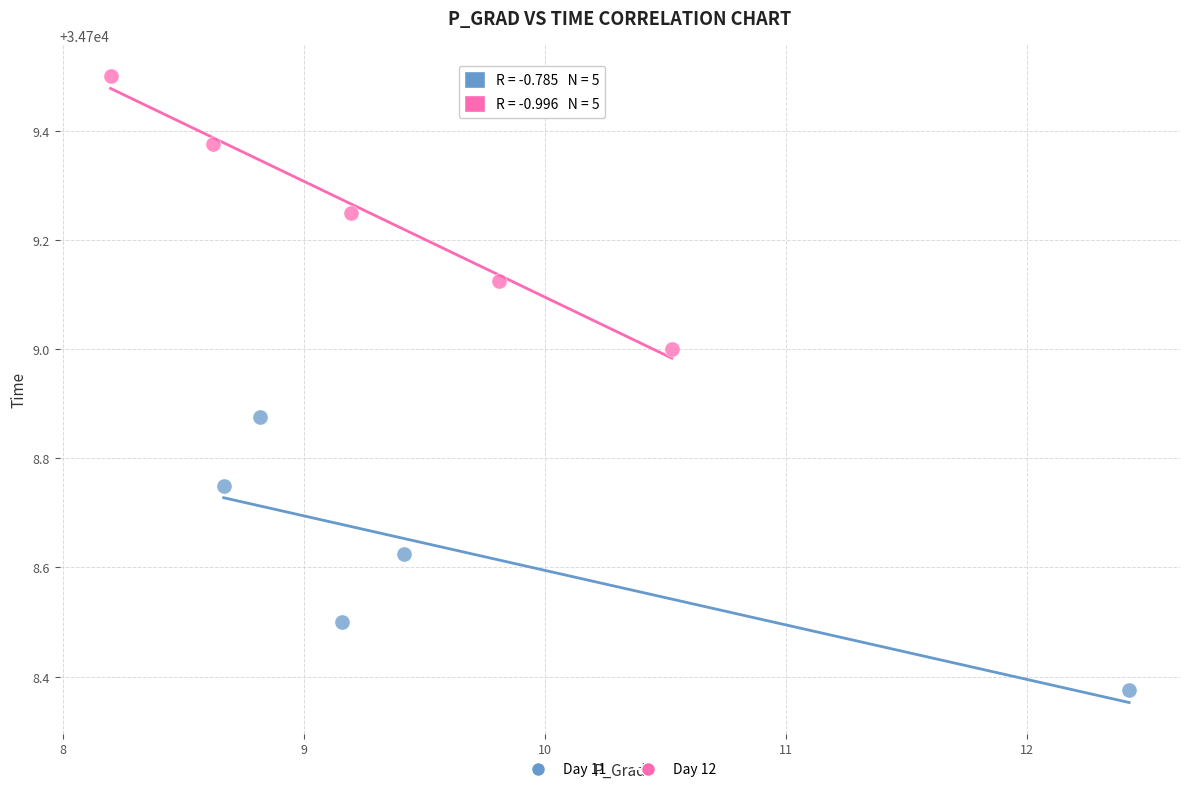

Which series contains the lowest Y value?

Day 11